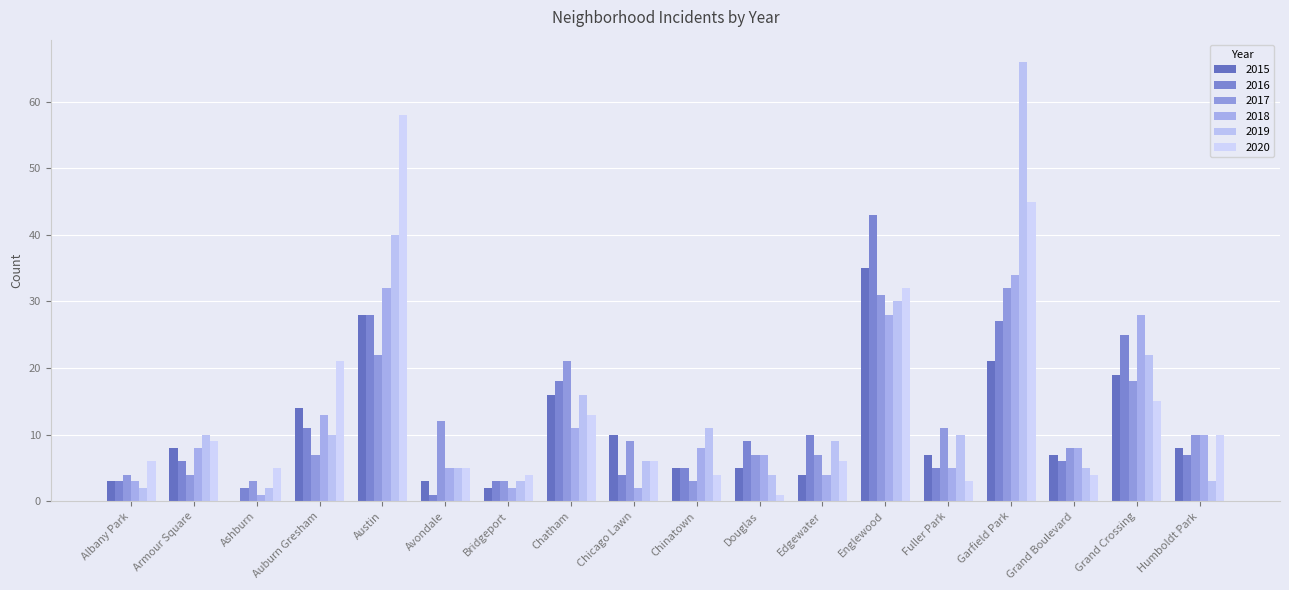

List the labels in order of 2015 value, largest first.

Englewood, Austin, Garfield Park, Grand Crossing, Chatham, Auburn Gresham, Chicago Lawn, Armour Square, Humboldt Park, Fuller Park, Grand Boulevard, Chinatown, Douglas, Edgewater, Albany Park, Avondale, Bridgeport, Ashburn